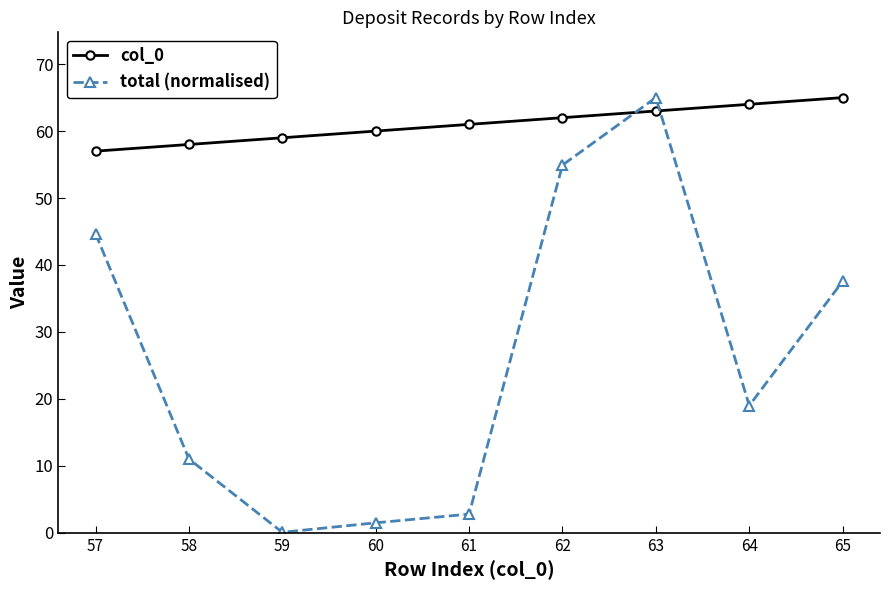

The total (normalised) series shows 73.6 at 62. True or false?

False